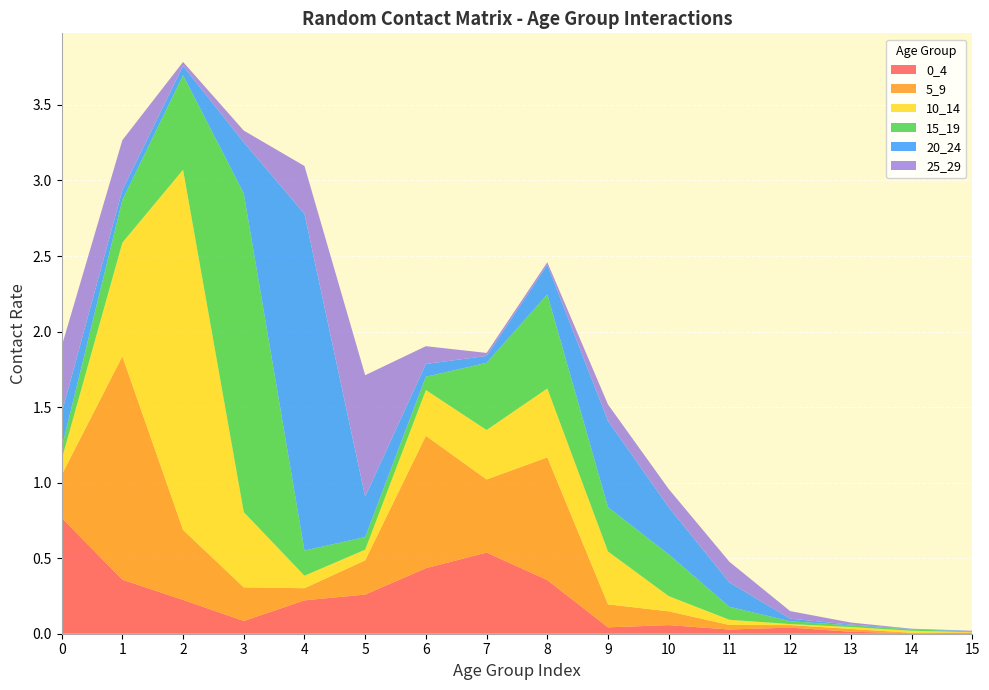

Reading left to right, extract all data points from this chart.

0_4: 0.8	0.4	0.2	0.1	0.2	0.3	0.4	0.5	0.4	0.0	0.1	0.0	0.0	0.0	0.0	0.0
5_9: 0.3	1.5	0.5	0.2	0.1	0.2	0.9	0.5	0.8	0.2	0.1	0.0	0.0	0.0	0.0	0.0
10_14: 0.1	0.8	2.4	0.5	0.1	0.1	0.3	0.3	0.5	0.3	0.1	0.0	0.0	0.0	0.0	0.0
15_19: 0.1	0.3	0.6	2.1	0.2	0.1	0.1	0.4	0.6	0.3	0.3	0.1	0.0	0.0	0.0	0.0
20_24: 0.2	0.1	0.1	0.3	2.2	0.3	0.1	0.0	0.2	0.6	0.3	0.2	0.0	0.0	0.0	0.0
25_29: 0.4	0.3	0.0	0.1	0.3	0.8	0.1	0.0	0.0	0.1	0.1	0.1	0.1	0.0	0.0	0.0